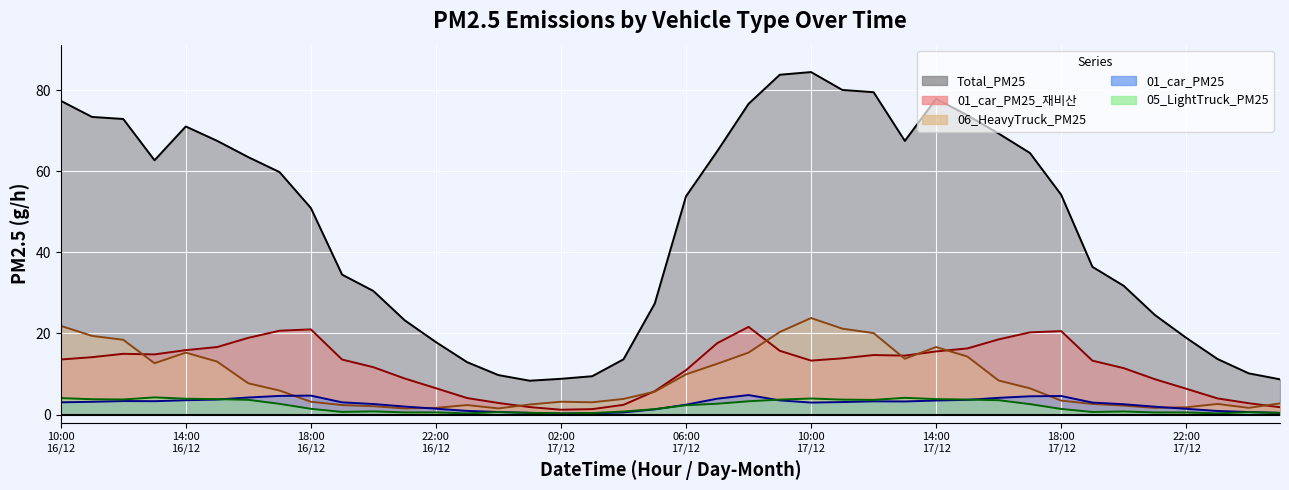

True or false: Total_PM25 has a value of 3.3 at 2024121701.

False